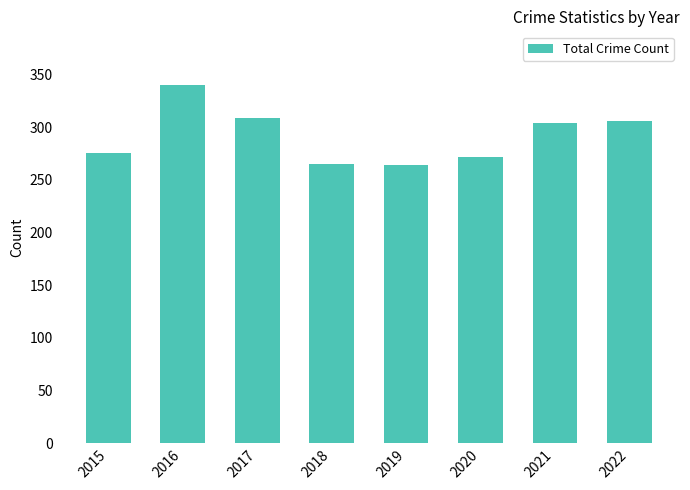

Which has a higher value, 2019 or 2015?

2015